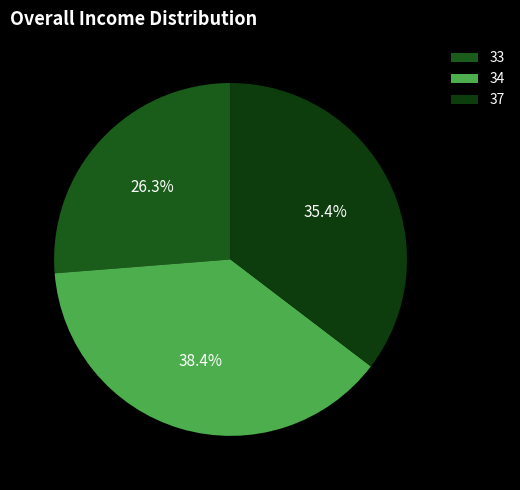

Which category has the biggest portion of the pie?

34